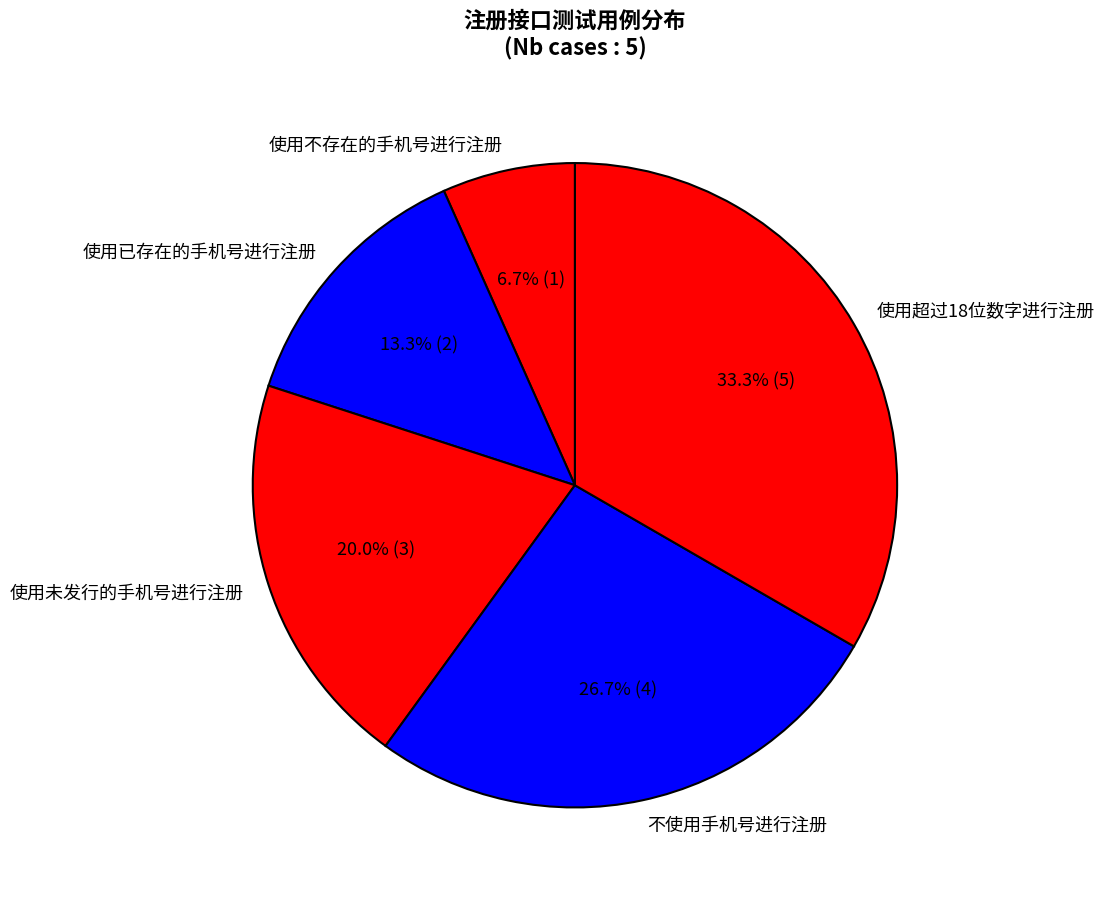

Which has a higher value, 使用不存在的手机号进行注册 or 不使用手机号进行注册?

不使用手机号进行注册